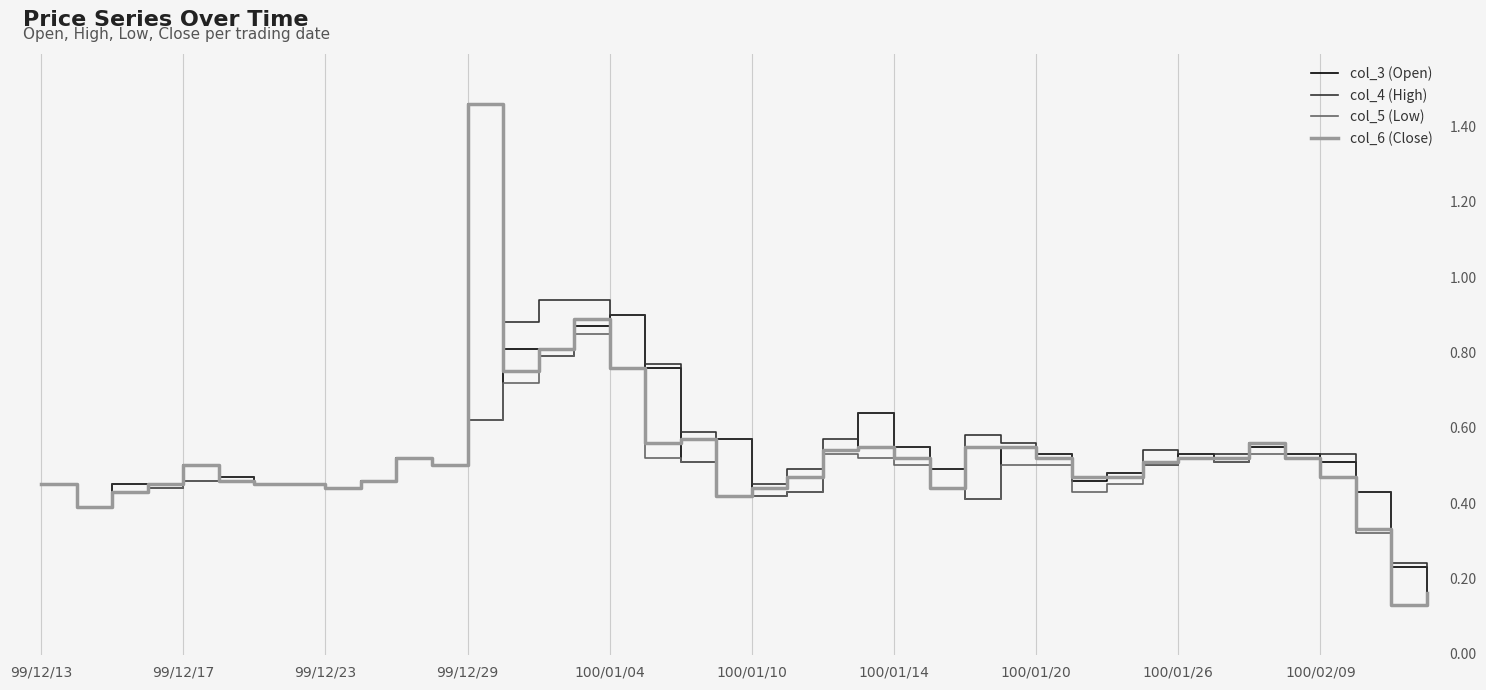

How many col_5 (Low) values are between 0 and 1?

40